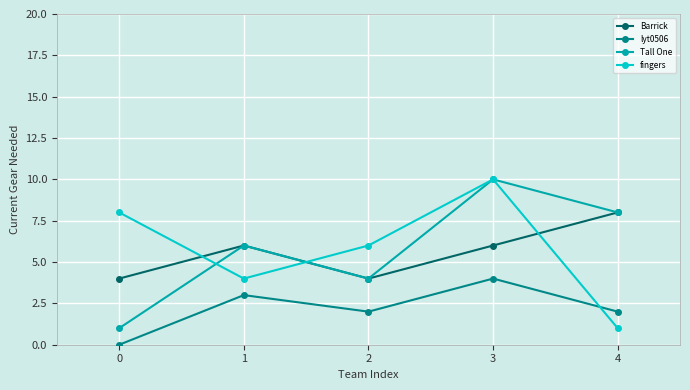

True or false: Tall One and lyt0506 cross at least once.

False